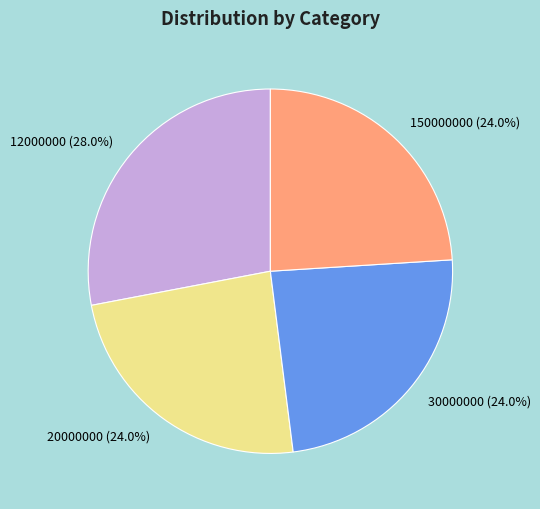

To the nearest percent, what is the difference between the largest and smallest slice percentages?

4%